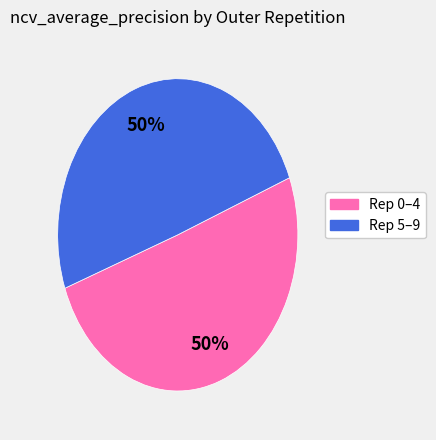

To the nearest percent, what is the average slice percentage?

50%